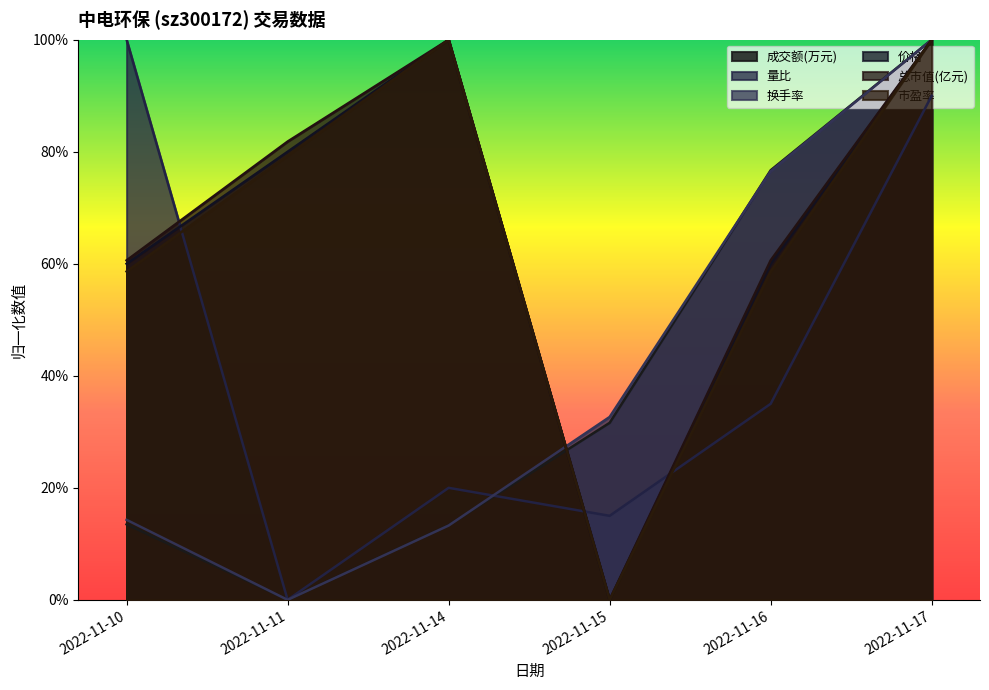

How many lines are shown in the chart?

6